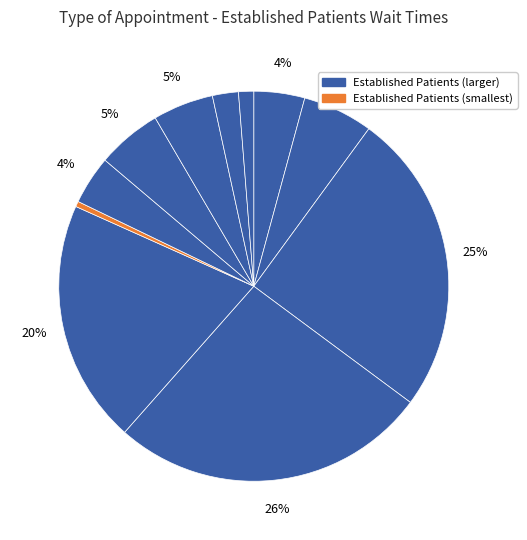

How many segments does this pie chart have?

11